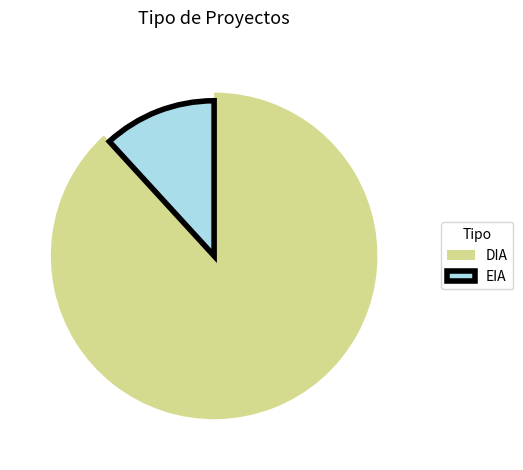

Does DIA account for over 50% of the chart?

Yes